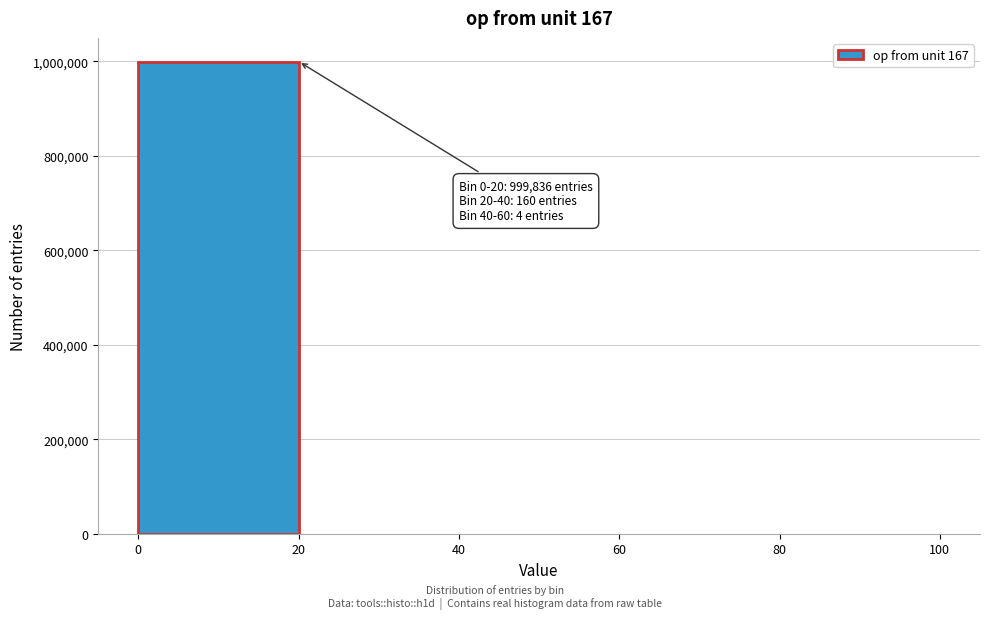

Which range on the x-axis has the tallest bar?

0 to 20